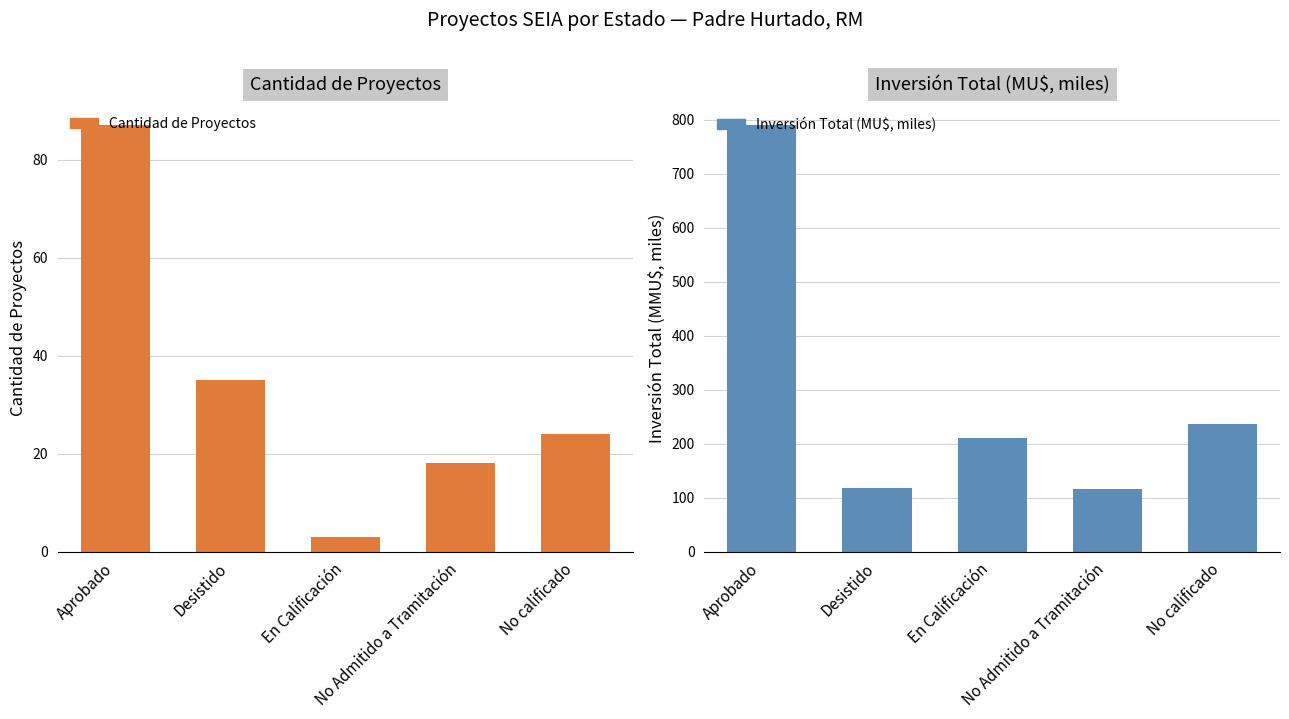

What is the difference between the maximum and minimum values in the Inversión Total (MU$, miles) series?

672.7